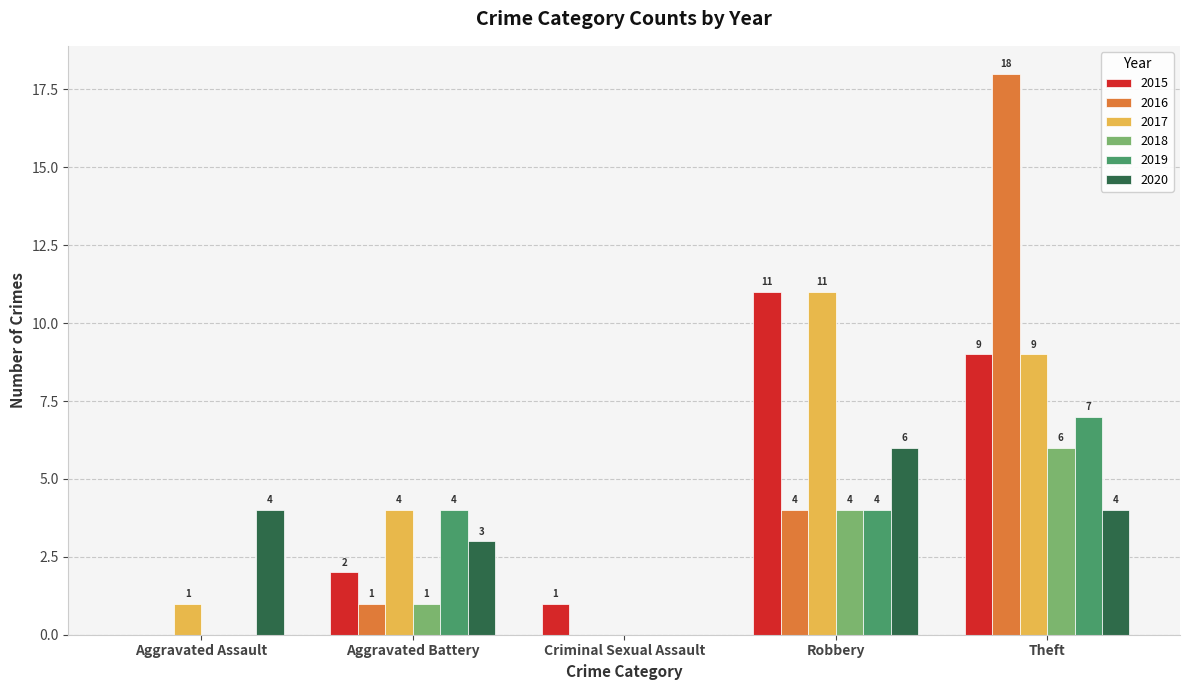

Where is 2017 nearest to the value 5?

Aggravated Battery